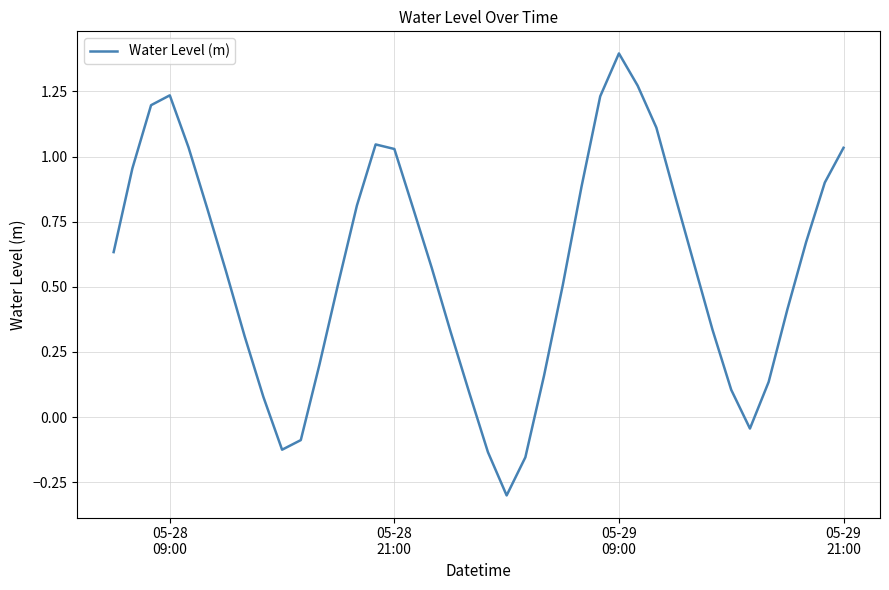

What is the smallest value displayed?

-0.3